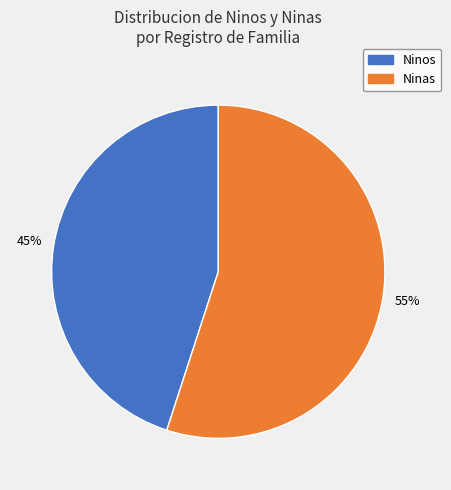

To the nearest percent, what is the average slice percentage?

50%